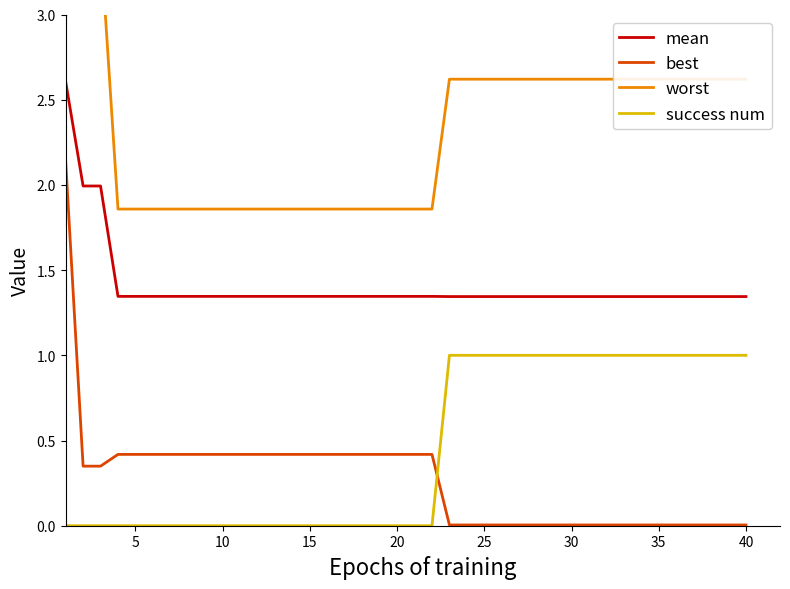

Is it true that mean equals 0.4 at 30?

False